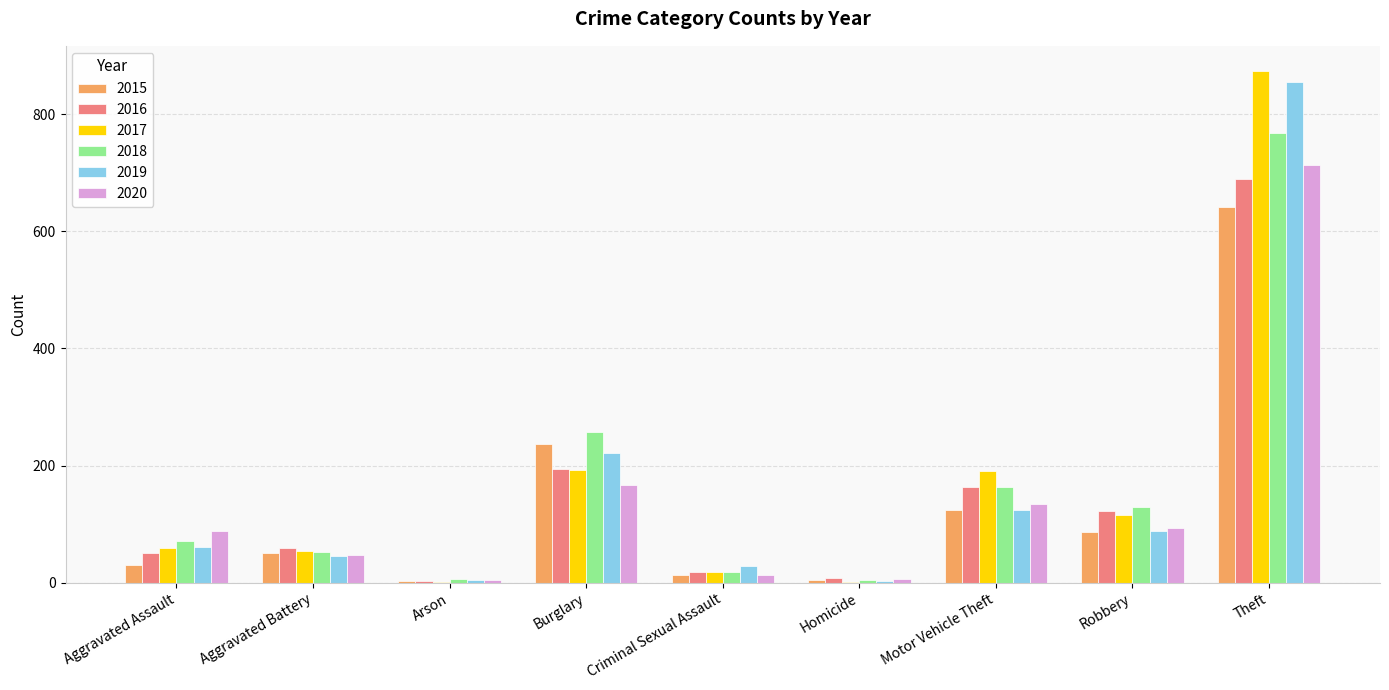

What is the total value across all series at Theft?

4539